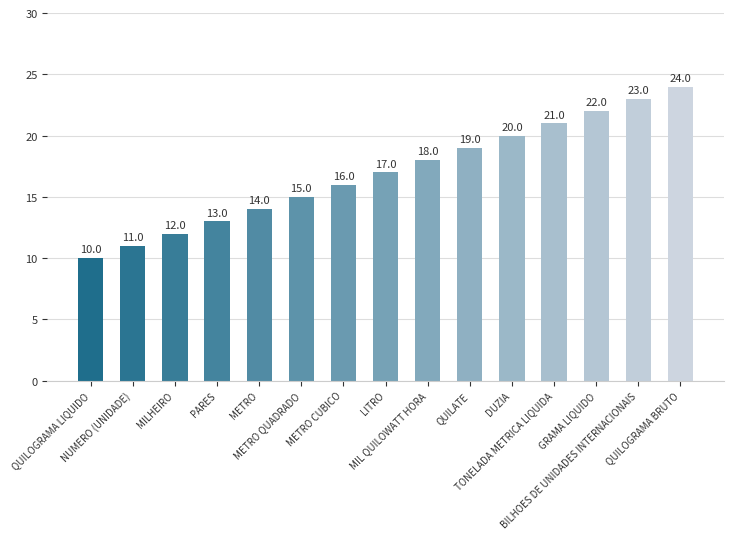

Approximately how many times larger is the value at BILHOES DE UNIDADES INTERNACIONAIS compared to METRO QUADRADO?

1.5